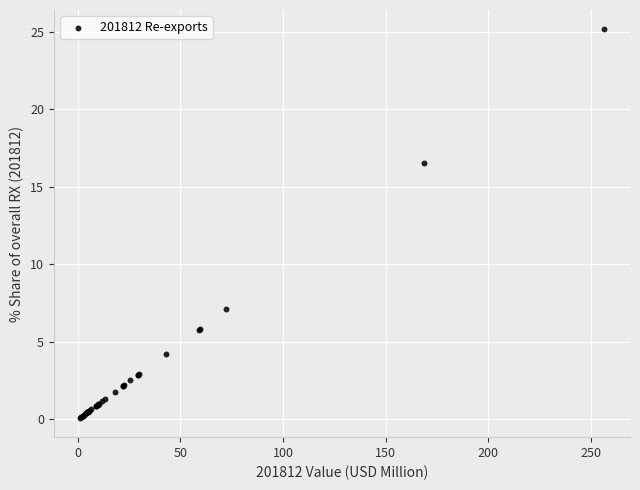

What Y value in the scatter plot is closest to 12?

16.6